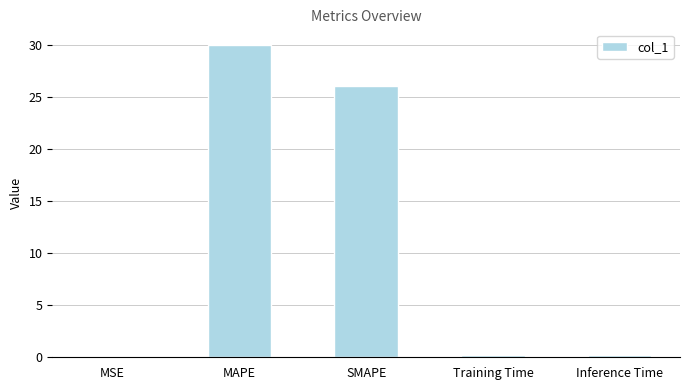

At which category does the chart reach its peak across all series?

MAPE